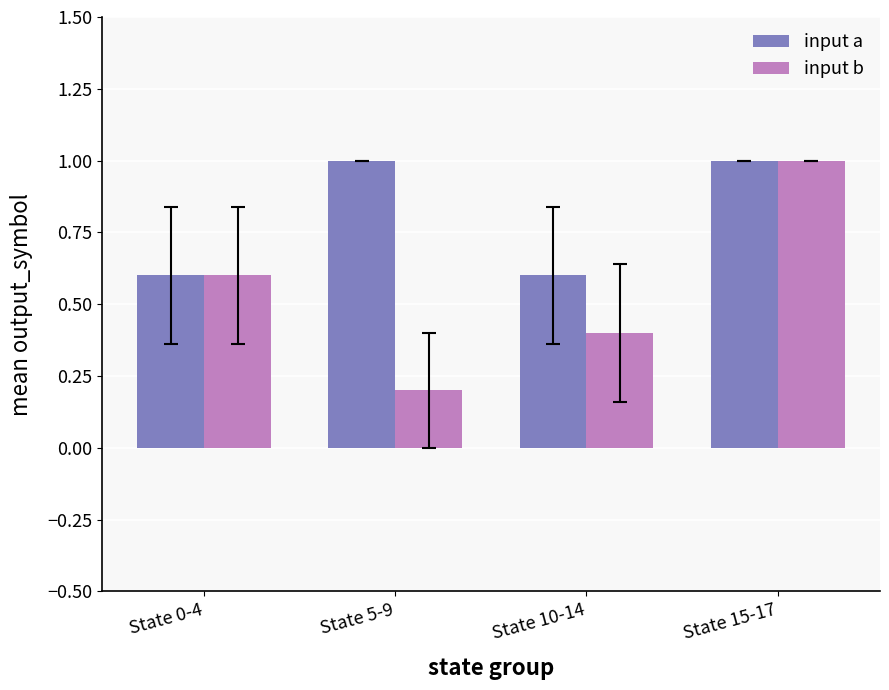

At which category is the sum across all series the highest?

State 15-17